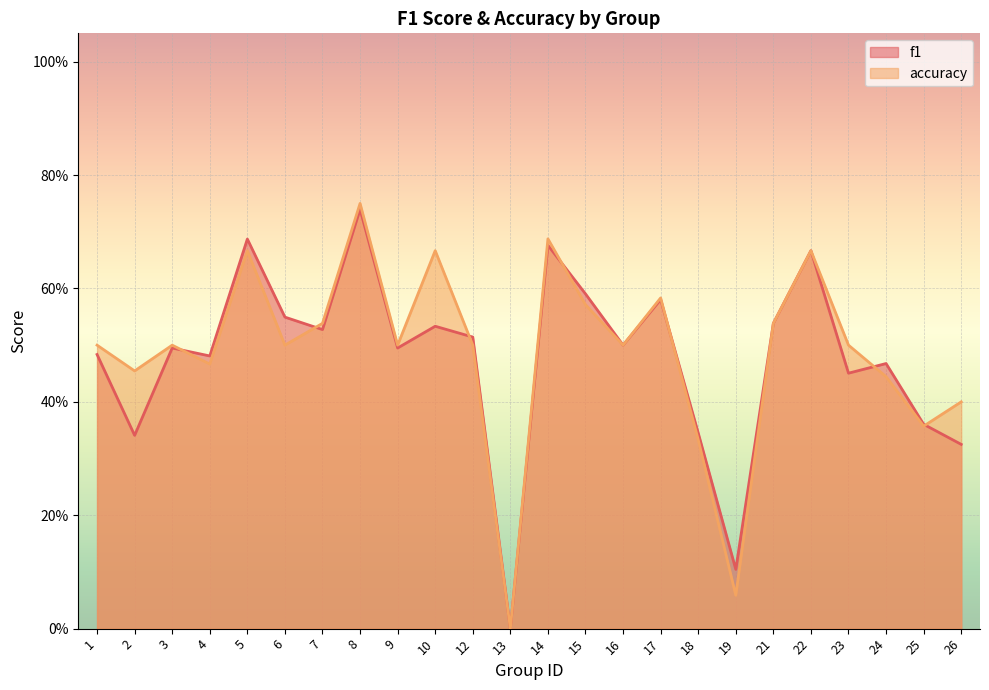

How many times do f1 and accuracy cross each other?

7